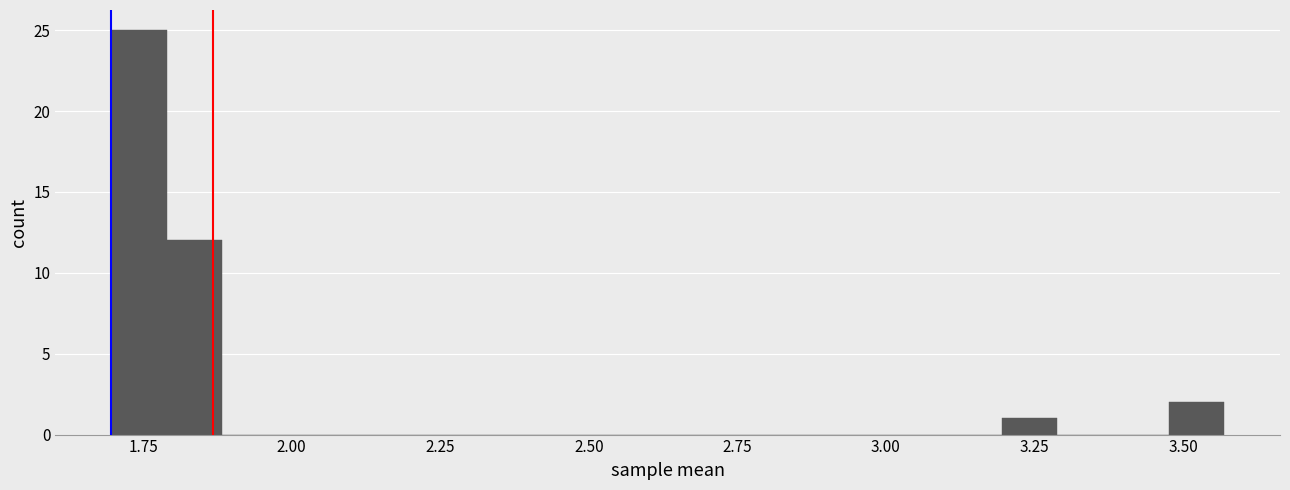

Around what value on the x-axis is the tallest bar? Give the approximate position of its centre, as read against the axis.

1.75